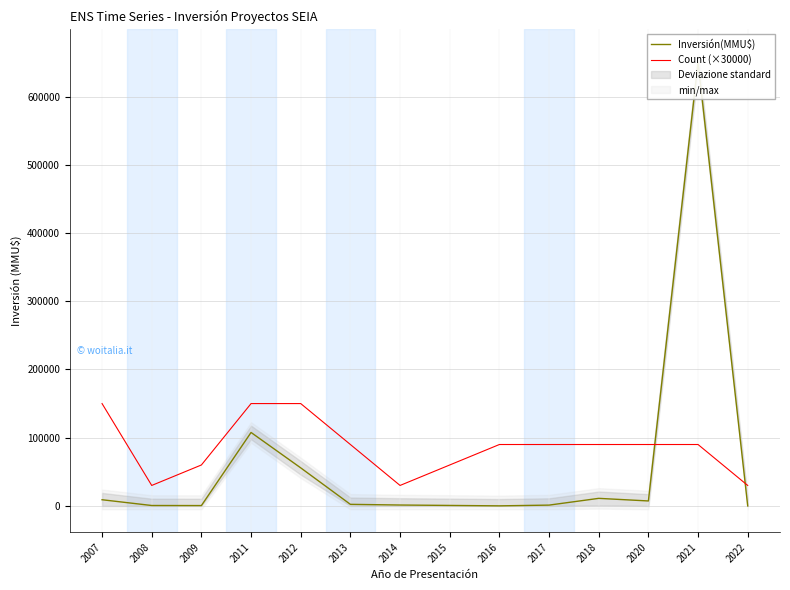

Does the chart display data point markers on the line(s)?

No